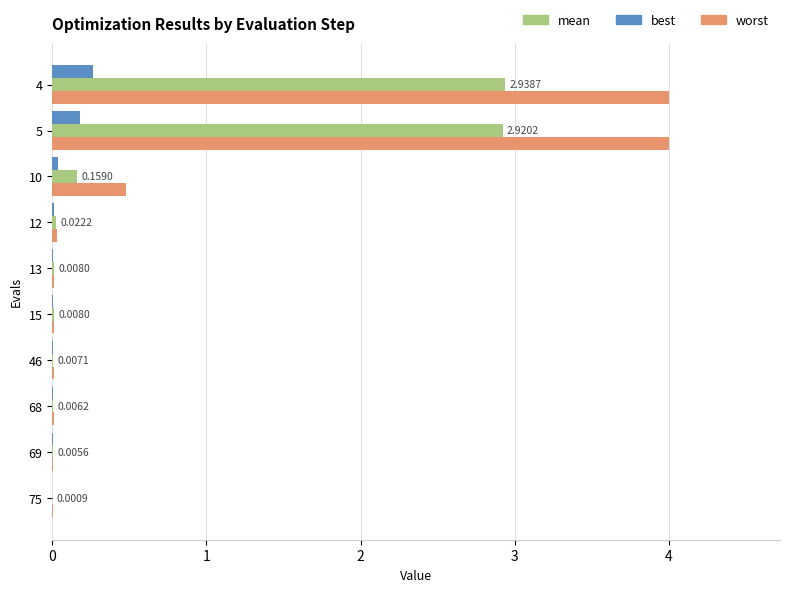

What is the sum of all worst values?

8.6